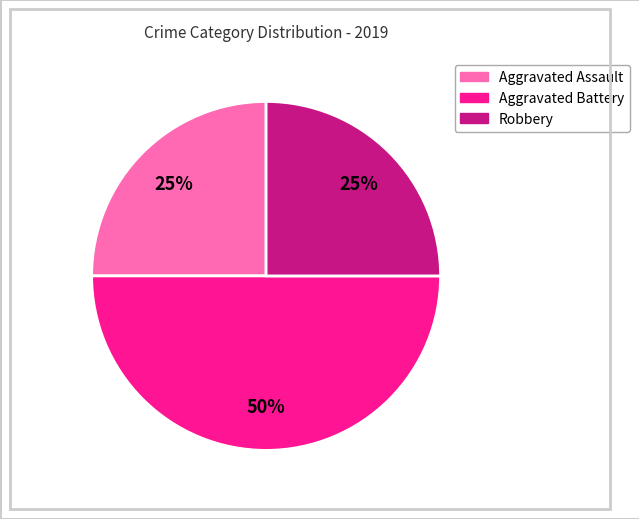

How many slices are in this pie chart?

3